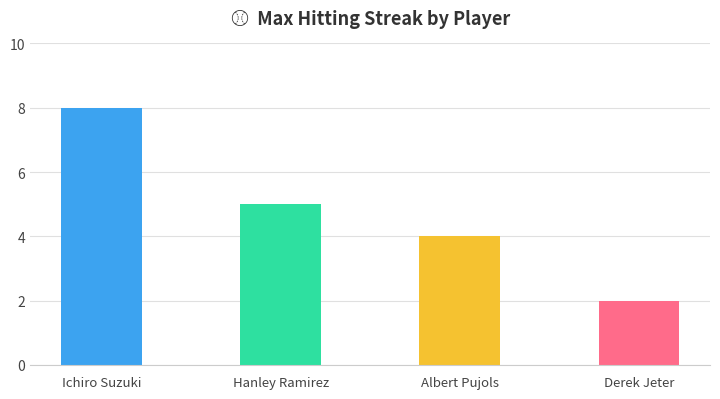

Is it true that the value at Hanley Ramirez is 9?

False